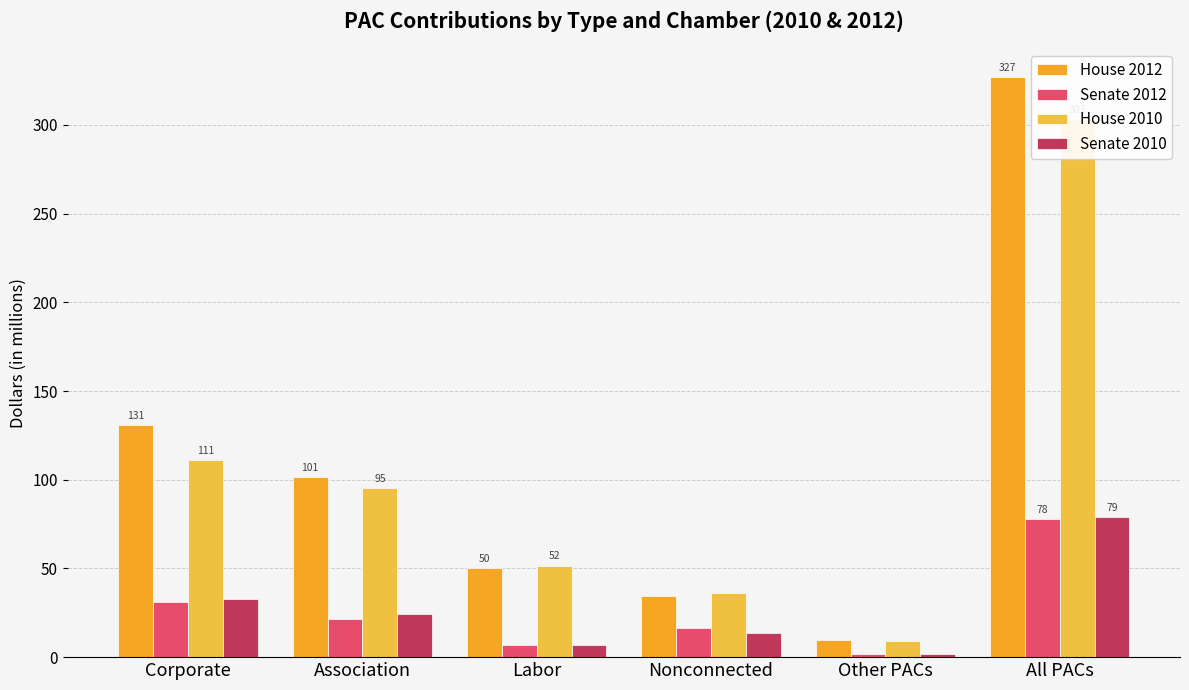

Reading left to right, transcribe all the data shown in this chart.

House 2012: 131.0	101.4	50.3	34.4	9.8	326.9
Senate 2012: 31.1	21.6	6.9	16.4	2.0	78.0
House 2010: 111.0	95.3	51.6	36.1	9.2	303.2
Senate 2010: 32.8	24.1	6.6	13.8	1.9	79.1